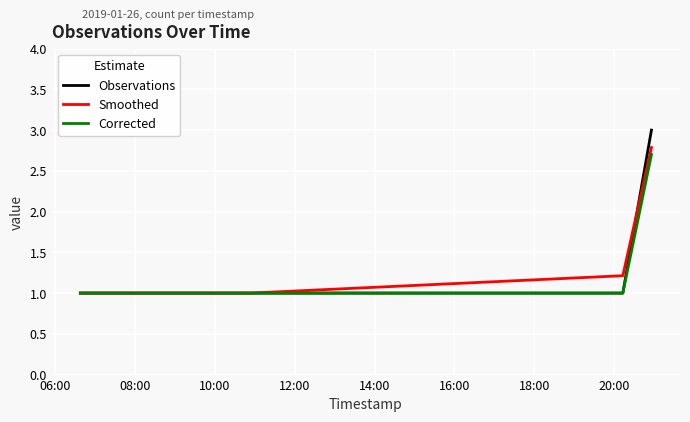

What is the greatest value displayed?

3.0